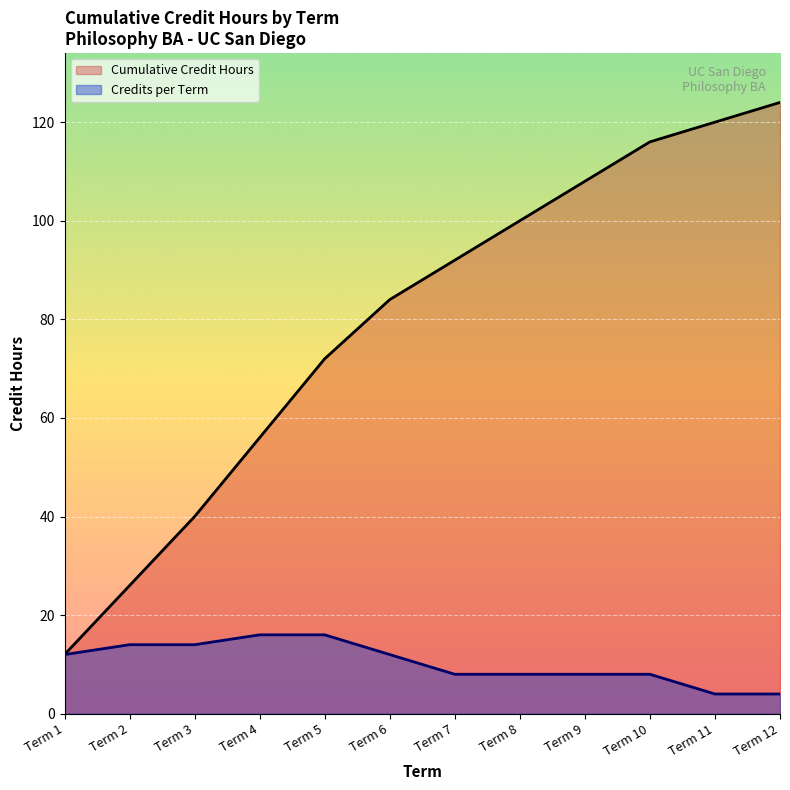

Where is Credits per Term nearest to the value 10?

Term 1